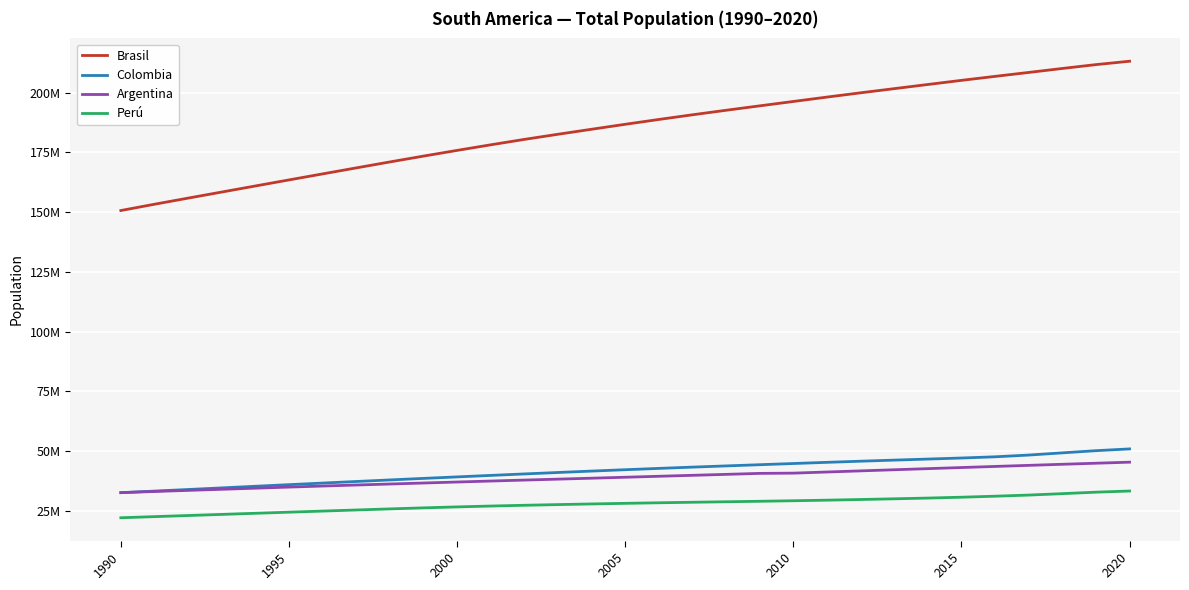

Does the chart display data point markers on the line(s)?

No